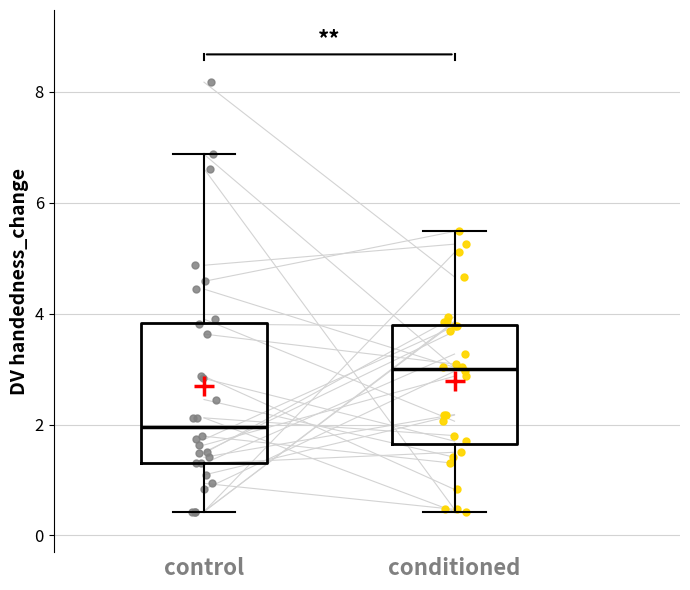

Reading left to right, transcribe this box plot: for each box, give where its median line is, the range the box spans, and where its two whiskers end, as read against the y-axis. The values are not printed on the chart, so give them approximately, as read against the axis.

control: median 2.0, box 1.4 to 3.8, whiskers 0.4 to 6.8
conditioned: median 3.0, box 1.6 to 3.8, whiskers 0.4 to 5.4